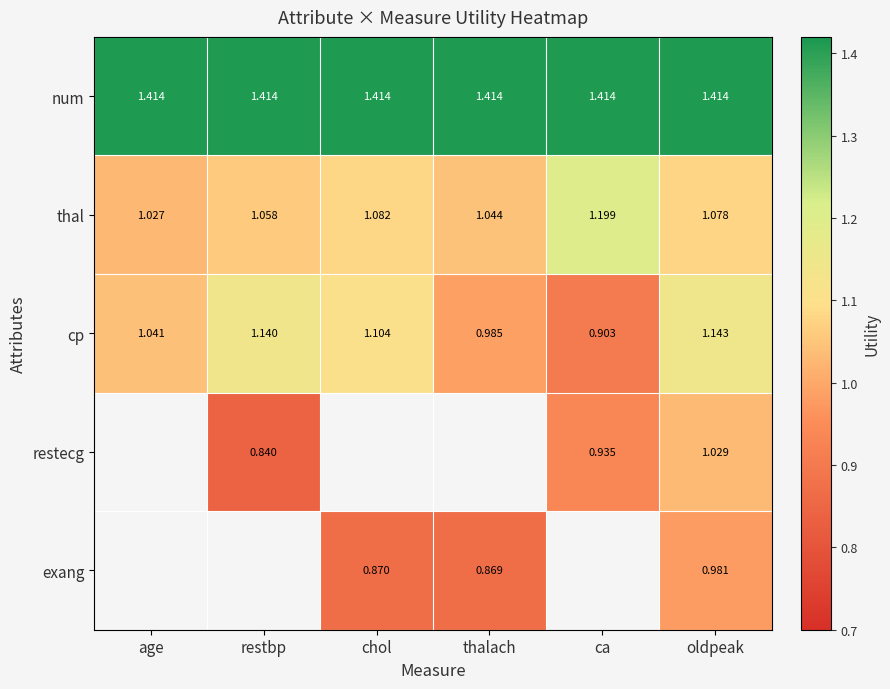

At which category is the sum across all series the highest?

oldpeak